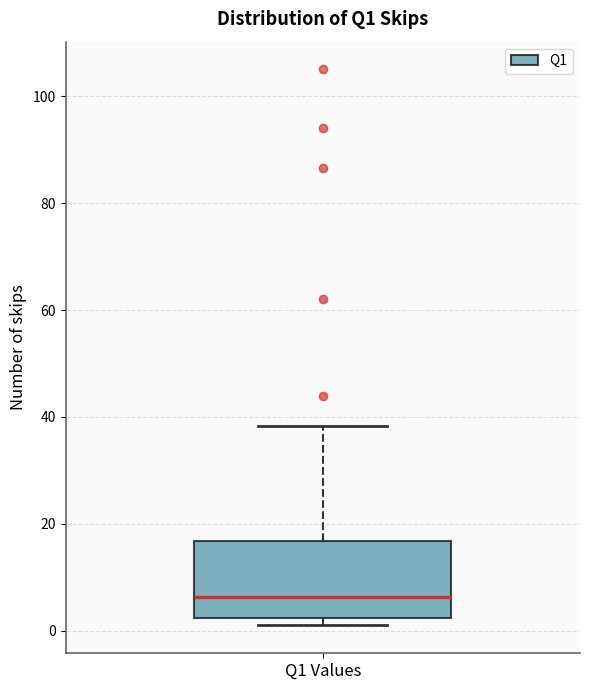

Where does the median line of the box for Q1 Values sit on the y-axis? The values are not printed on the chart, so give them approximately, as read against the axis.

6